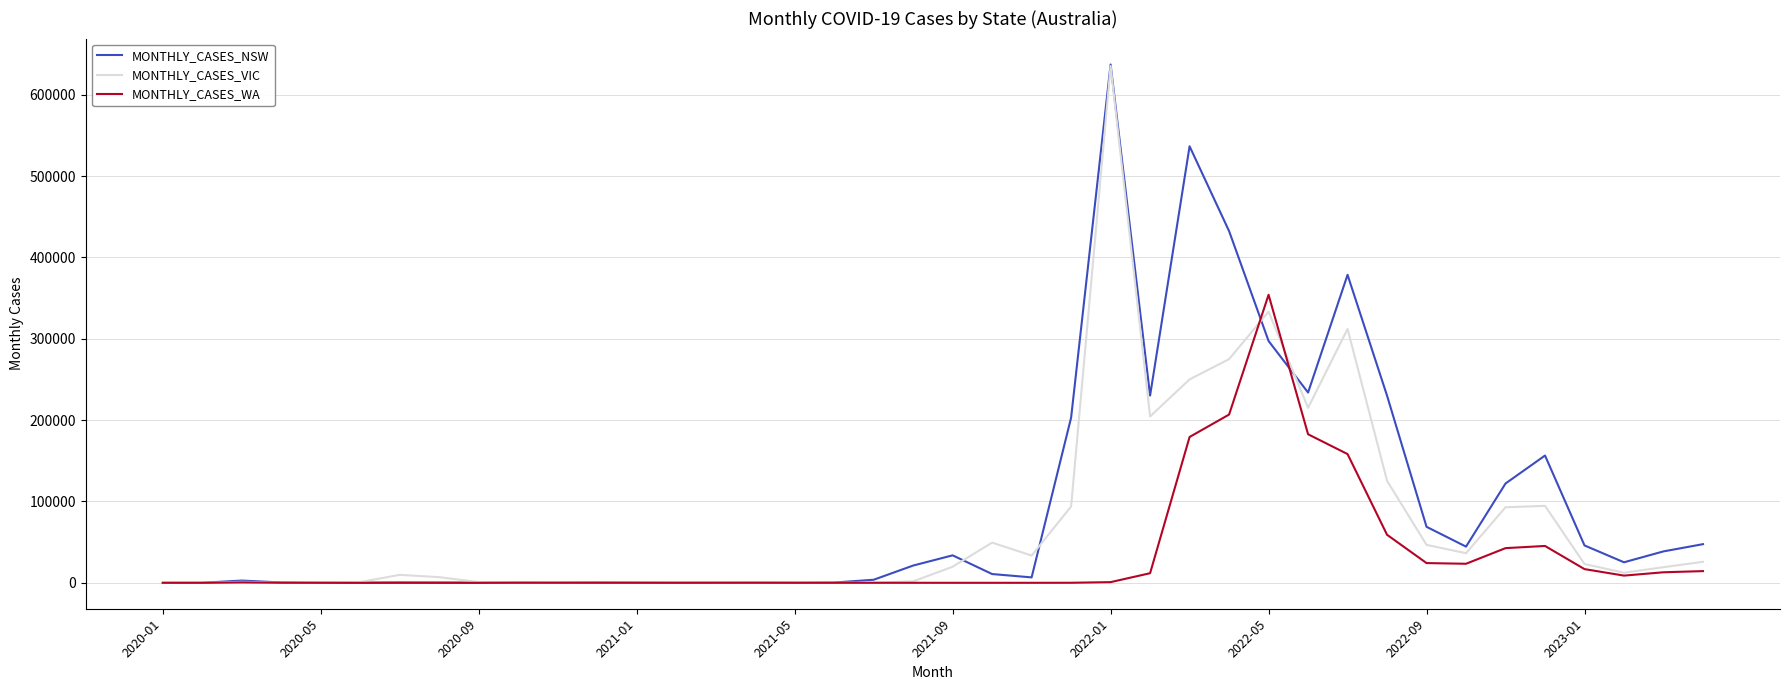

Rank the series by their average value, from lowest to highest.

MONTHLY_CASES_WA, MONTHLY_CASES_VIC, MONTHLY_CASES_NSW